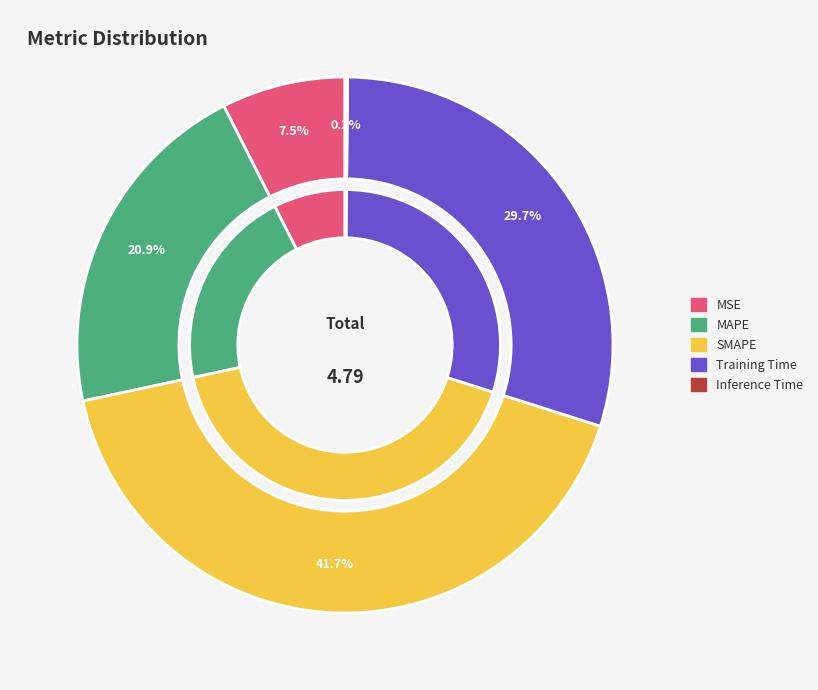

The MAPE slice represents 30% of the pie. True or false?

False